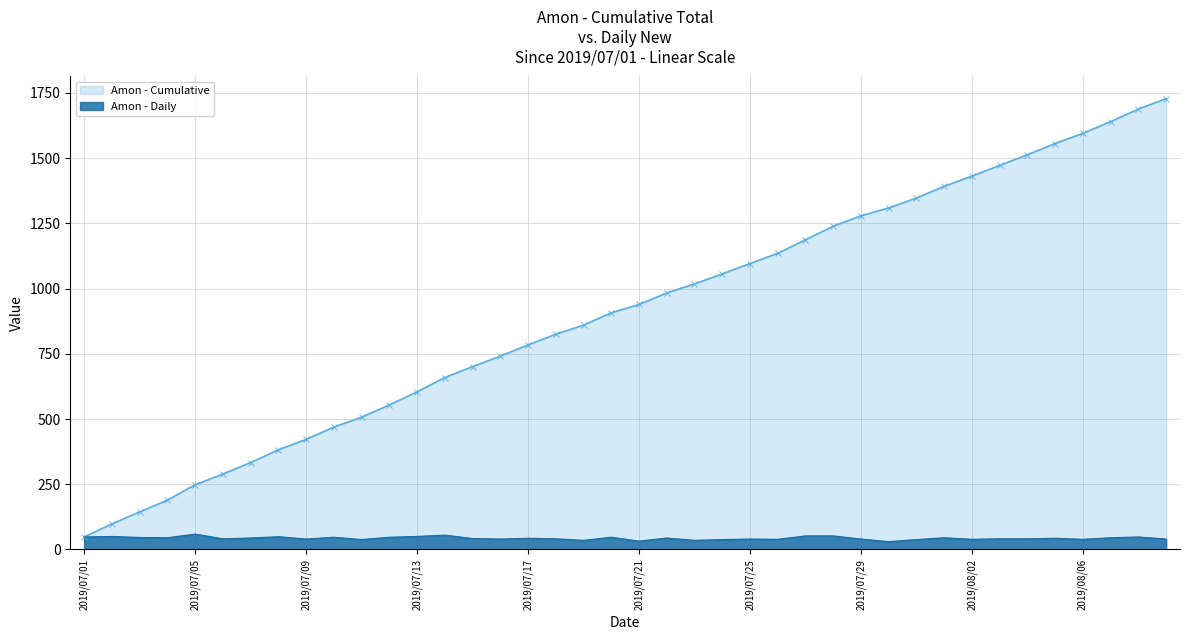

What is the difference between the highest and lowest values at 2019/07/13?

554